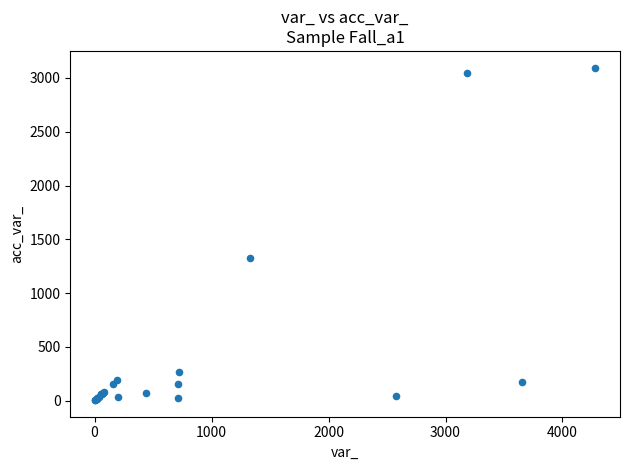

What Y value in the scatter plot is closest to 1551?

1328